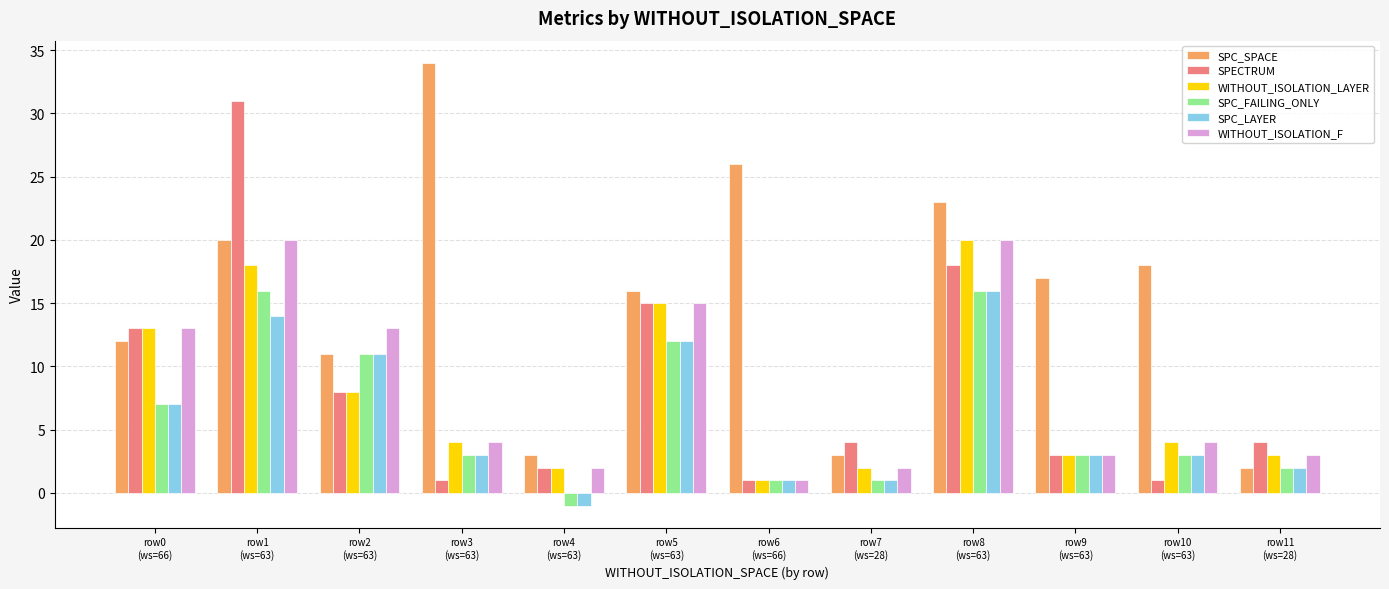

What is the difference between the maximum and minimum values in the SPC_LAYER series?

17